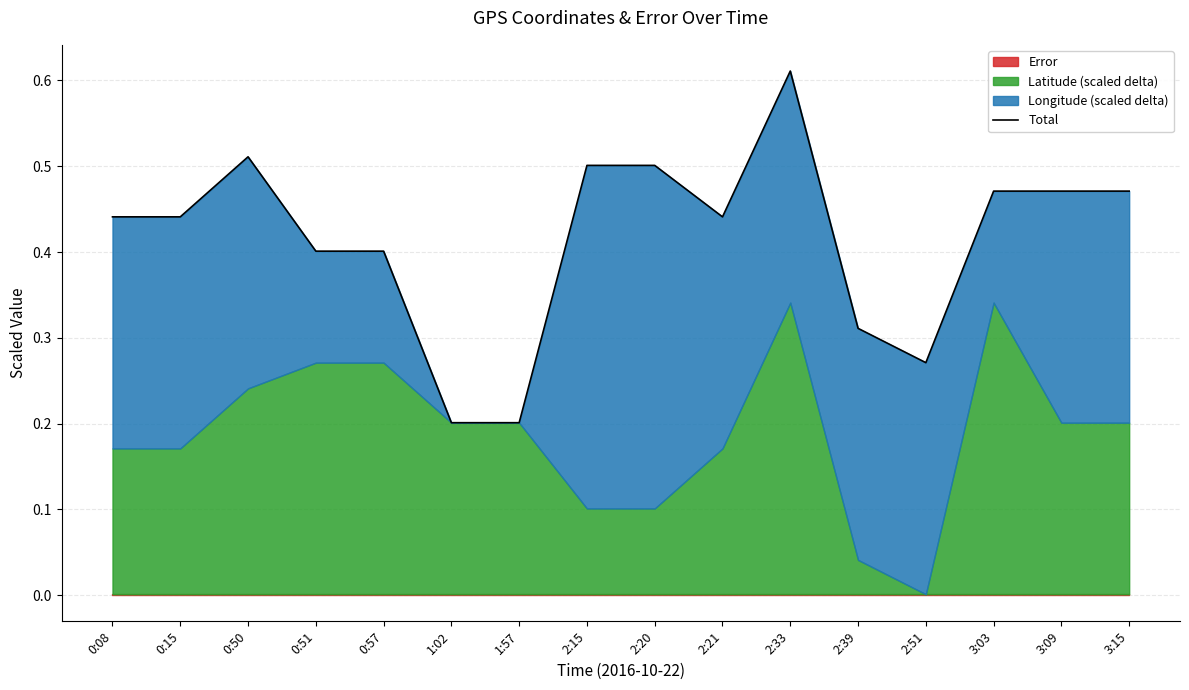

Rank the categories by value from lowest to highest.

1:02, 1:57, 2:51, 2:39, 0:51, 0:57, 0:08, 0:15, 2:21, 3:09, 3:15, 3:03, 2:15, 2:20, 0:50, 2:33